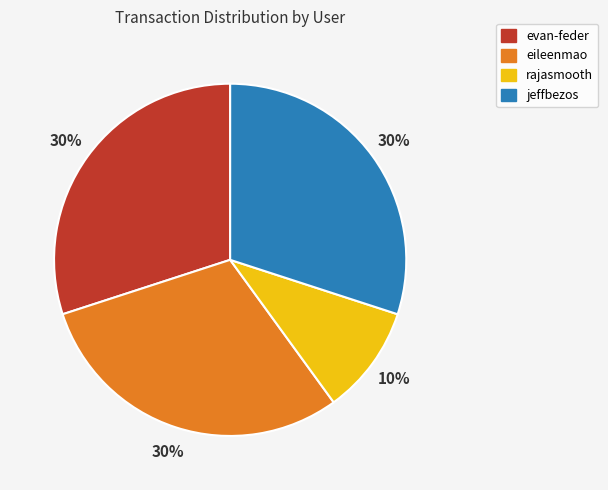

To the nearest percent, what percentage of the pie is jeffbezos?

30%